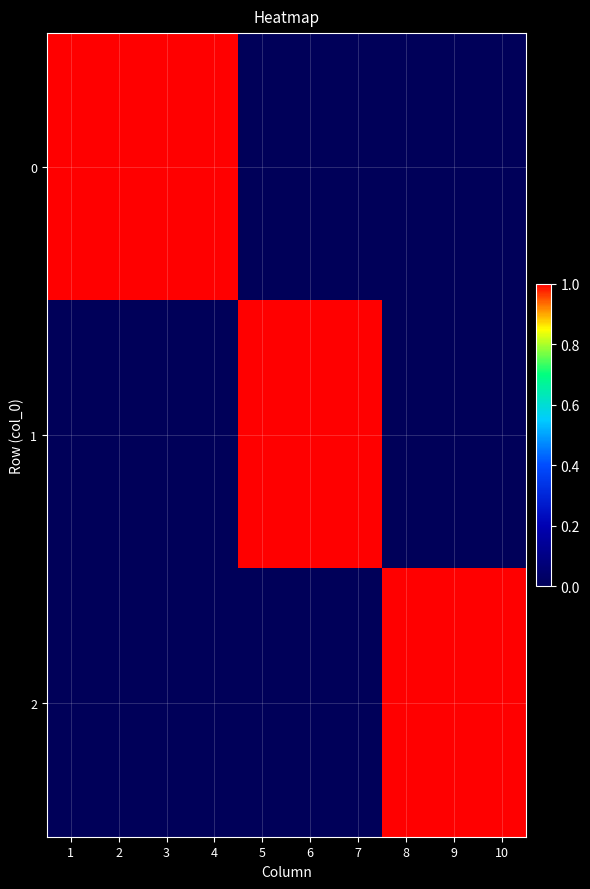

Reading right to left, extract all data points from this chart.

0: 10=0	9=0	8=0	7=0	6=0	5=0	4=1	3=1	2=1	1=1
1: 10=0	9=0	8=0	7=1	6=1	5=1	4=0	3=0	2=0	1=0
2: 10=1	9=1	8=1	7=0	6=0	5=0	4=0	3=0	2=0	1=0